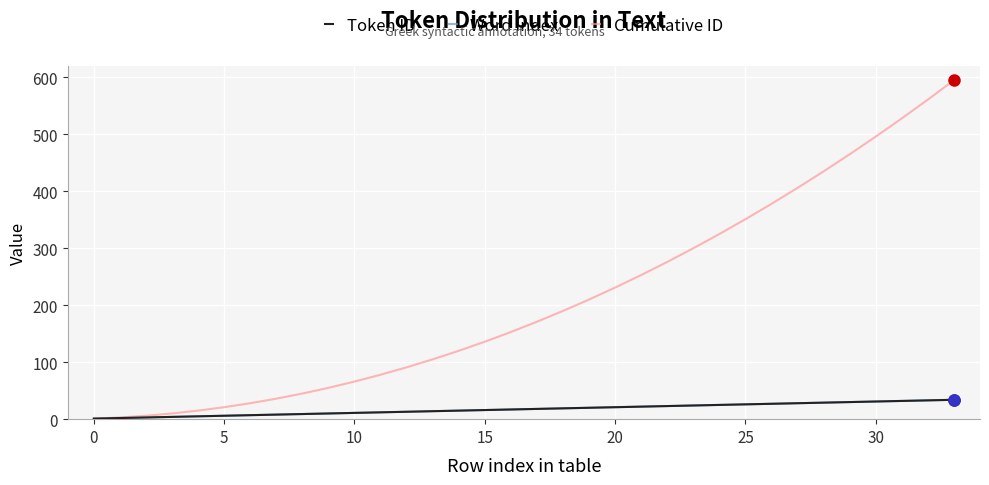

Is this an area chart (filled region under the line)?

No